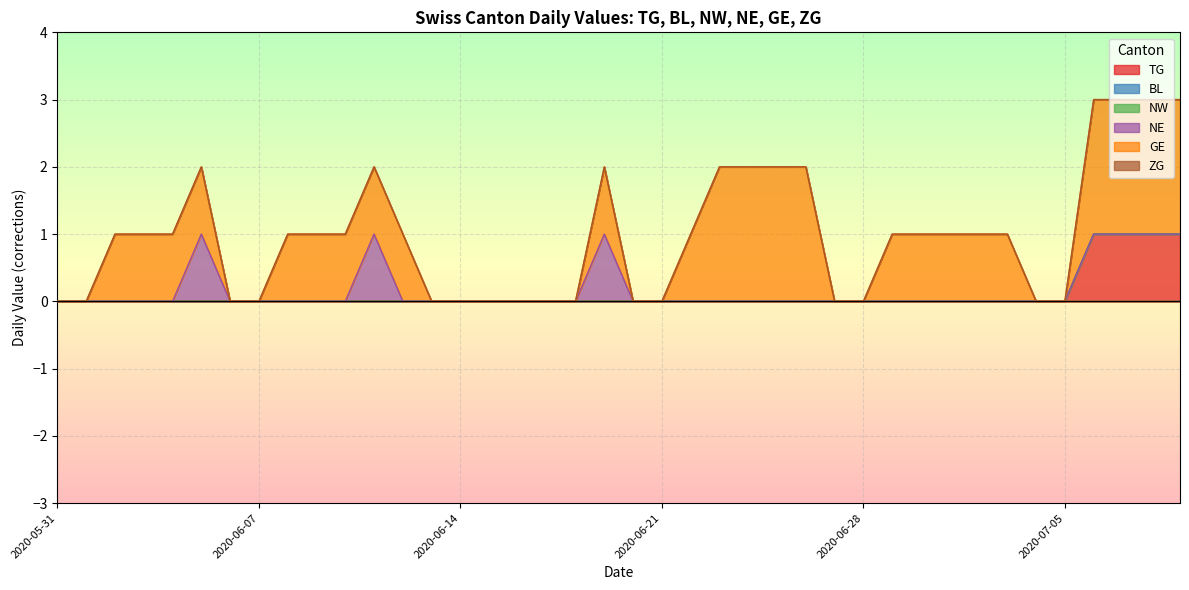

How many lines are shown in the chart?

6